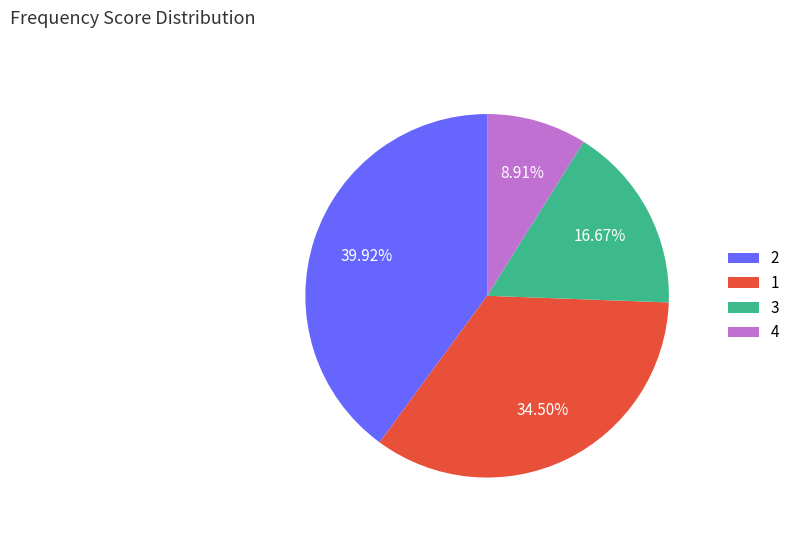

How many segments does this pie chart have?

4